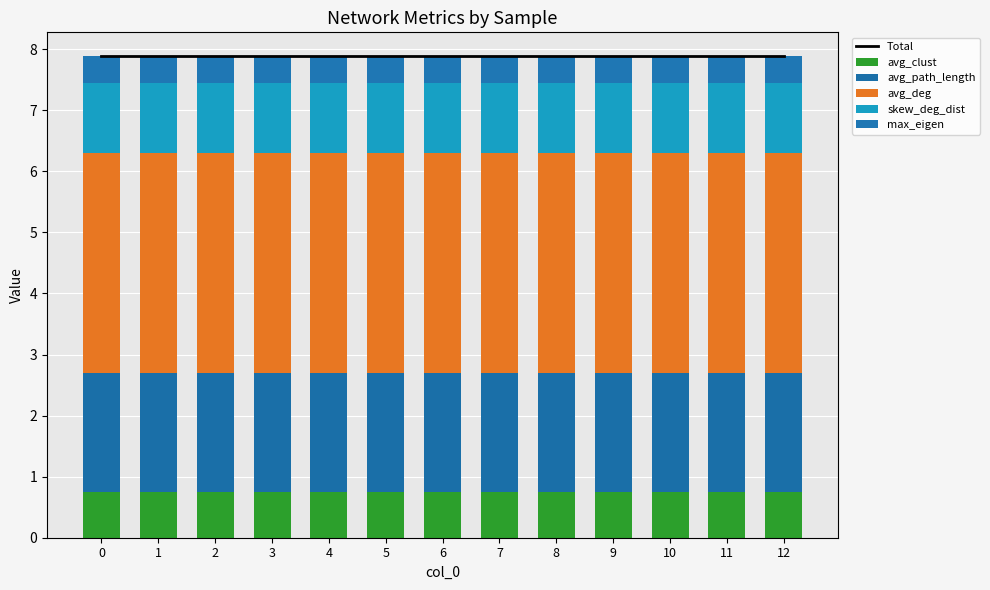

Reading left to right, transcribe all the data shown in this chart.

Total: 0=7.9	1=7.9	2=7.9	3=7.9	4=7.9	5=7.9	6=7.9	7=7.9	8=7.9	9=7.9	10=7.9	11=7.9	12=7.9
avg_clust: 0=0.8	1=0.8	2=0.8	3=0.8	4=0.8	5=0.8	6=0.8	7=0.8	8=0.8	9=0.8	10=0.8	11=0.8	12=0.8
avg_path_length: 0=1.9	1=1.9	2=1.9	3=1.9	4=1.9	5=1.9	6=1.9	7=1.9	8=1.9	9=1.9	10=1.9	11=1.9	12=1.9
avg_deg: 0=3.6	1=3.6	2=3.6	3=3.6	4=3.6	5=3.6	6=3.6	7=3.6	8=3.6	9=3.6	10=3.6	11=3.6	12=3.6
skew_deg_dist: 0=1.2	1=1.2	2=1.2	3=1.2	4=1.2	5=1.2	6=1.2	7=1.2	8=1.2	9=1.2	10=1.2	11=1.2	12=1.2
max_eigen: 0=0.4	1=0.4	2=0.4	3=0.4	4=0.4	5=0.4	6=0.4	7=0.4	8=0.4	9=0.4	10=0.4	11=0.4	12=0.4